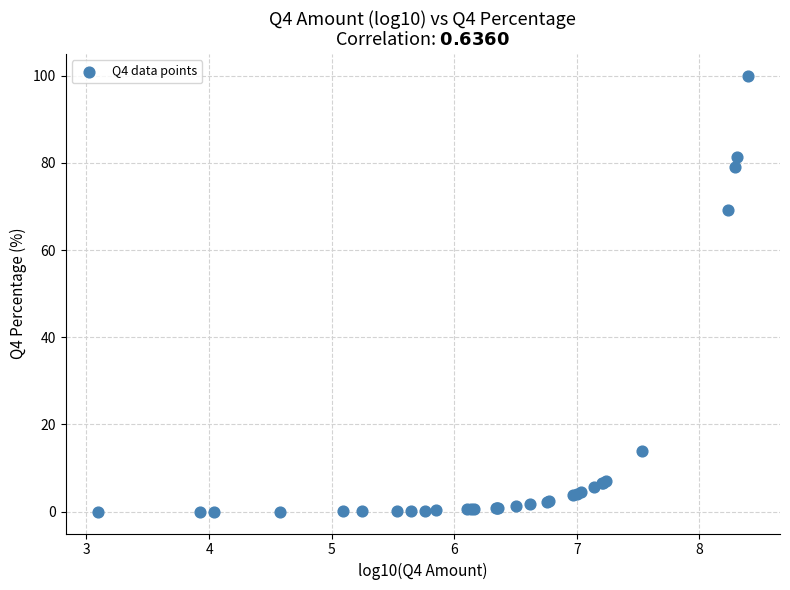

What Y value in the scatter plot is closest to 50?

69.2